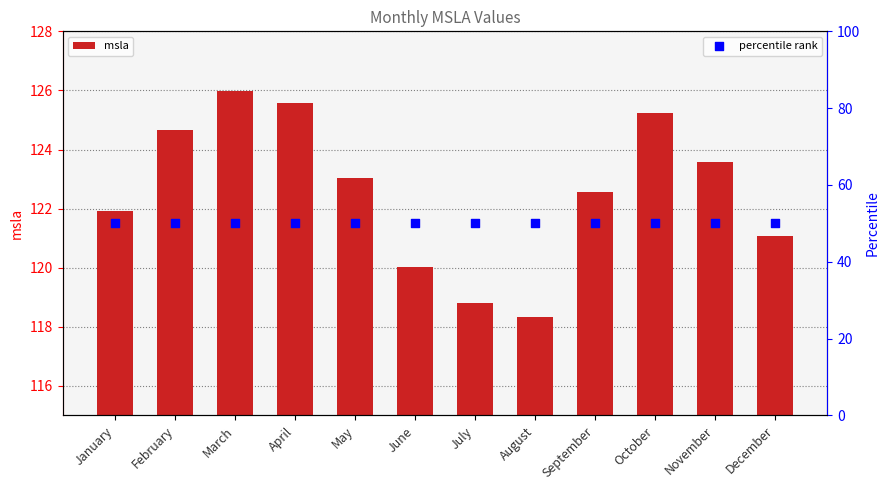

Which series contains the highest Y value?

msla